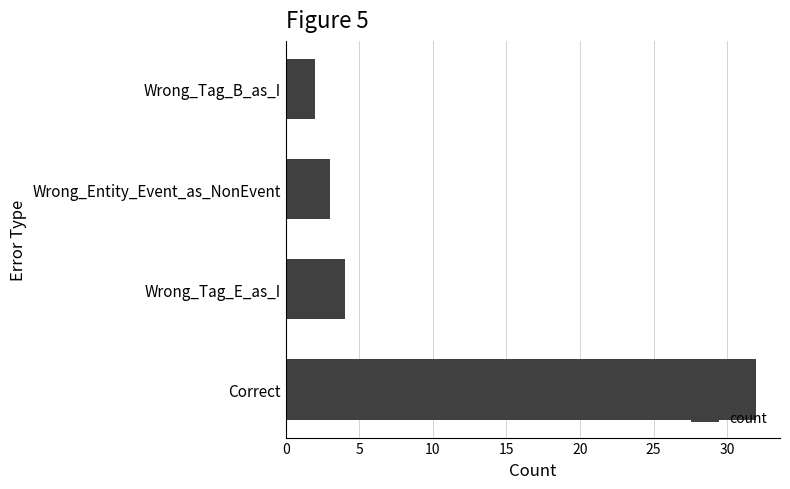

How many data points are less than 4?

2